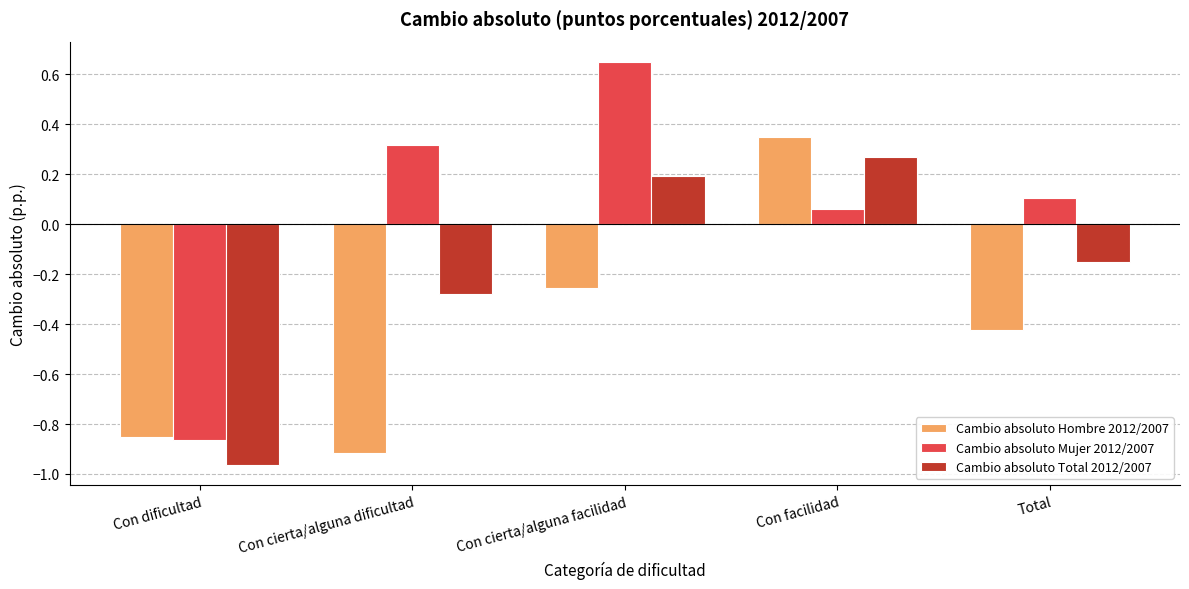

Which series has the largest total across all categories?

Cambio absoluto Mujer 2012/2007